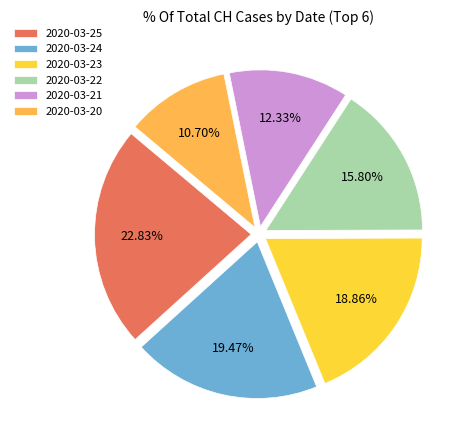

To the nearest percent, what is the average slice percentage?

17%